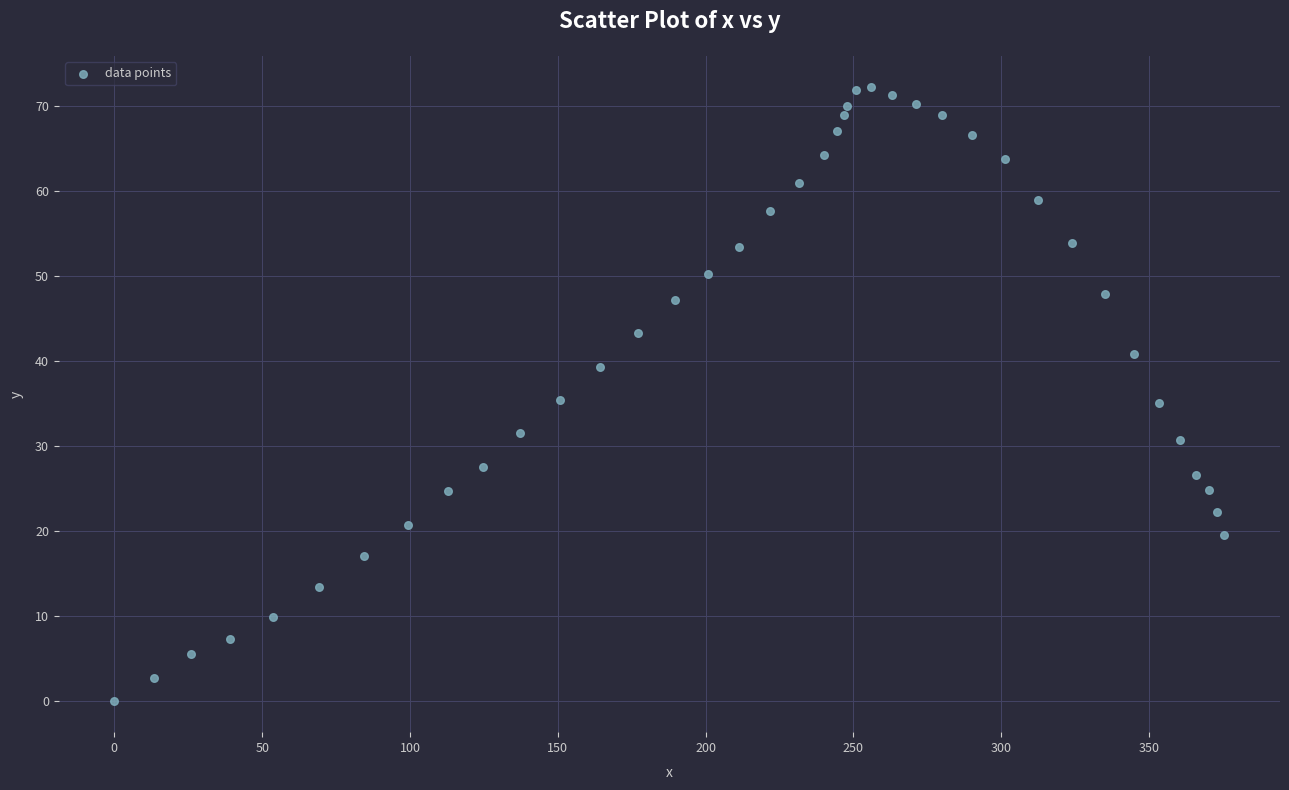

What is the range of X values (max minus min)?

375.5